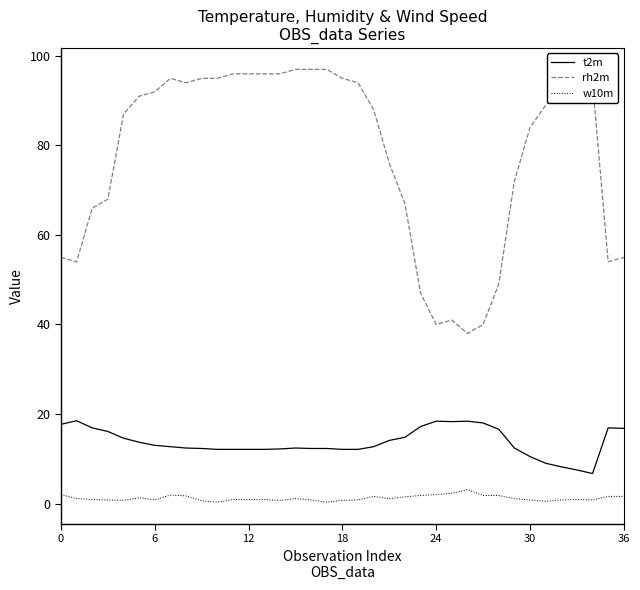

Which series has the largest total across all categories?

rh2m